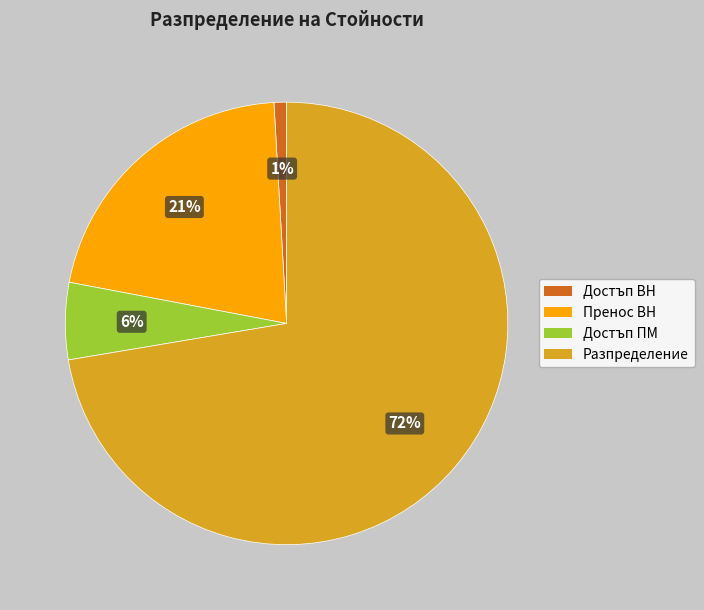

How many segments does this pie chart have?

4